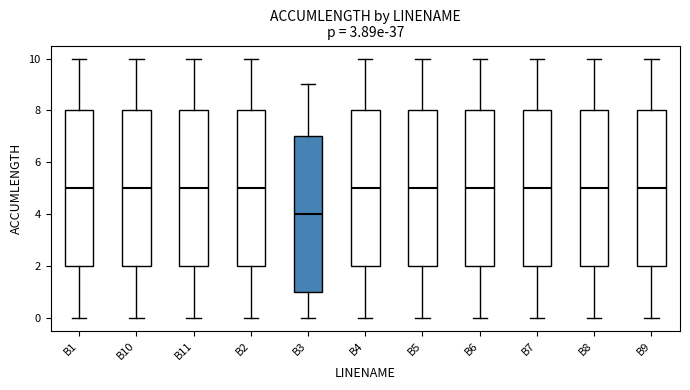

Reading left to right, read every box against the y-axis: the position of its median line, the range the box covers, and the ends of its whiskers. The values are not printed on the chart, so give them approximately, as read against the axis.

B1: median 5, box 2 to 8, whiskers 0 to 10
B10: median 5, box 2 to 8, whiskers 0 to 10
B11: median 5, box 2 to 8, whiskers 0 to 10
B2: median 5, box 2 to 8, whiskers 0 to 10
B3: median 4, box 1 to 7, whiskers 0 to 9
B4: median 5, box 2 to 8, whiskers 0 to 10
B5: median 5, box 2 to 8, whiskers 0 to 10
B6: median 5, box 2 to 8, whiskers 0 to 10
B7: median 5, box 2 to 8, whiskers 0 to 10
B8: median 5, box 2 to 8, whiskers 0 to 10
B9: median 5, box 2 to 8, whiskers 0 to 10